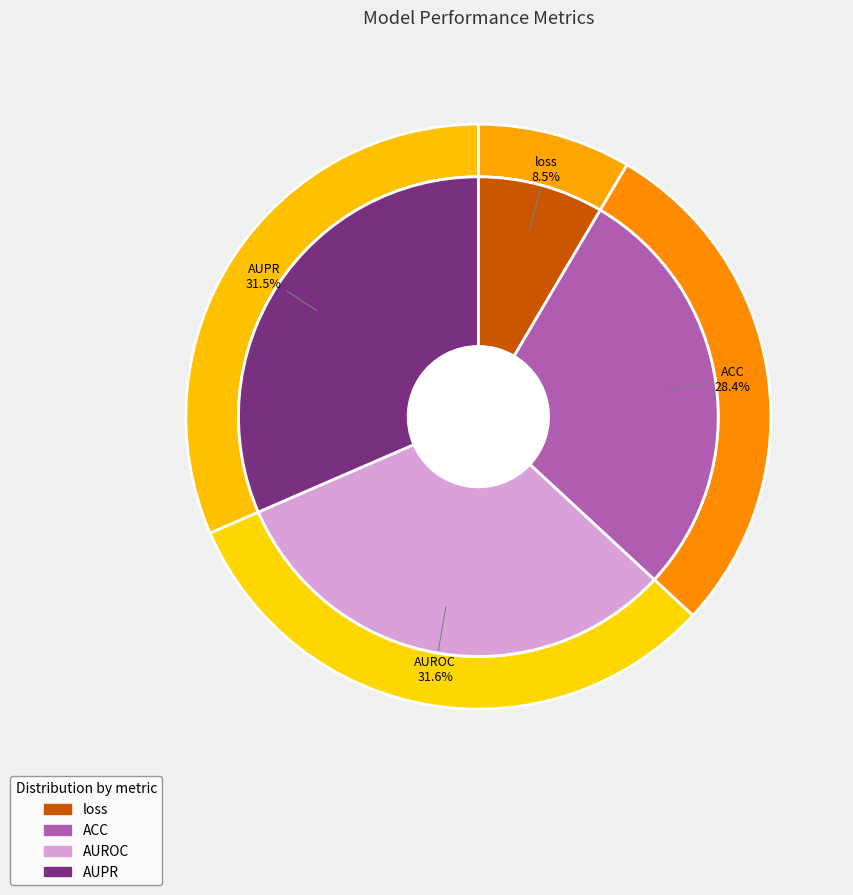

What percentage do loss and ACC together represent?

36.9%